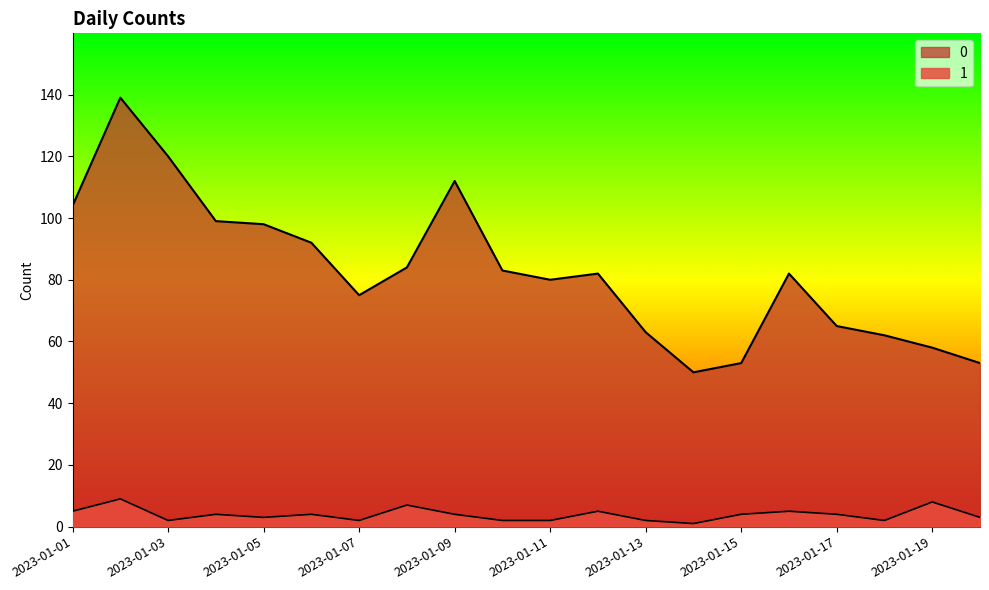

True or false: 0 and 1 cross at least once.

False